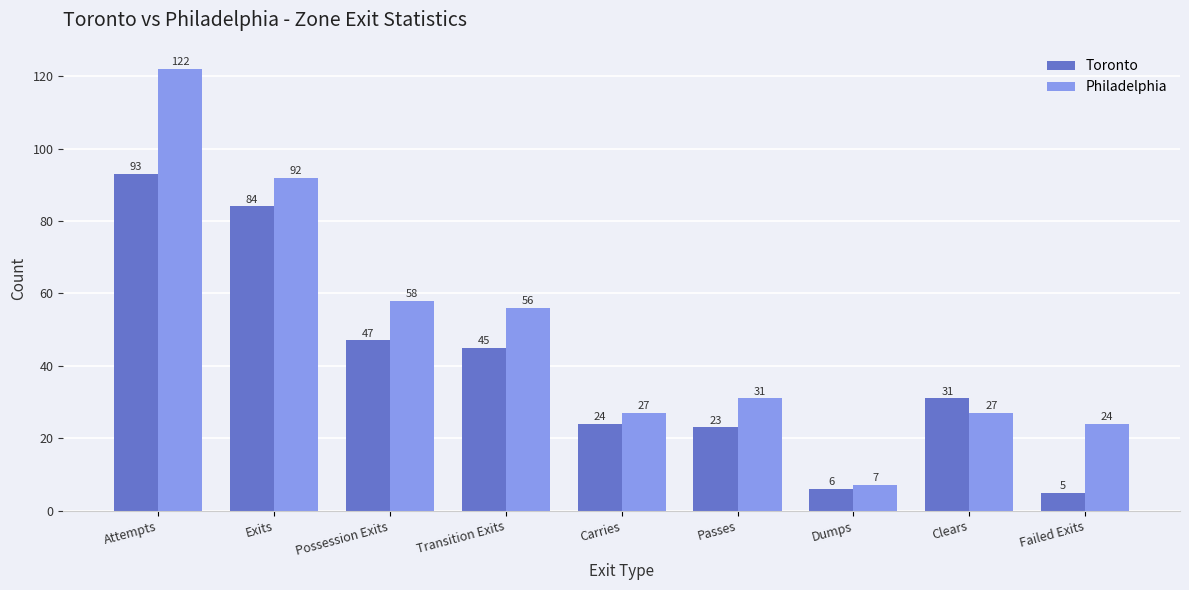

How many distinct data groups are displayed?

2